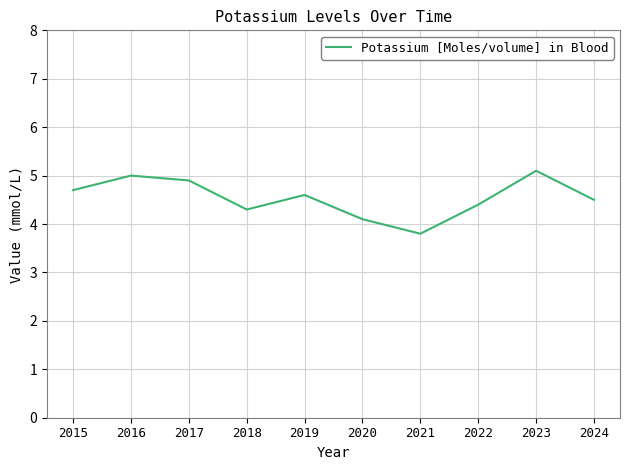

Is it true that the value at 2017 is 8.2?

False